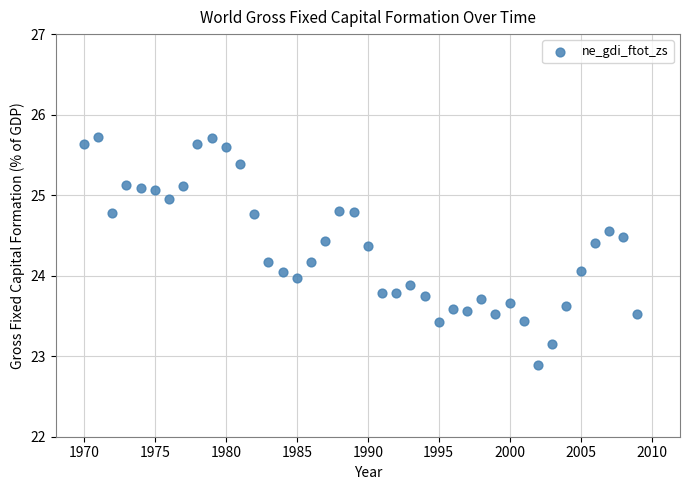

What is the range of Y values (max minus min)?

2.8